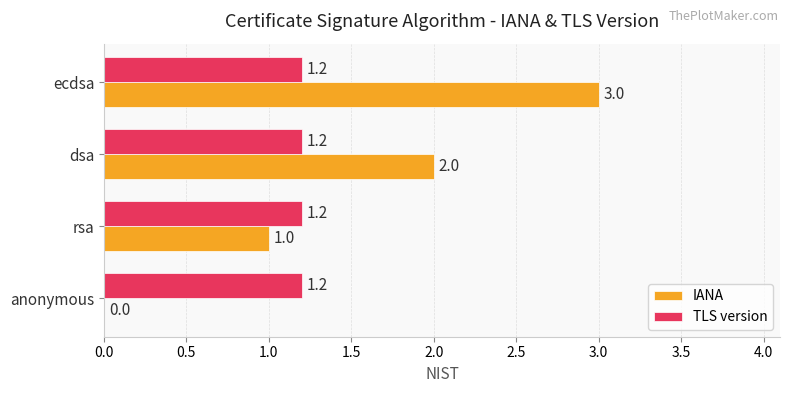

Count the IANA values in the range 1 to 3.

3